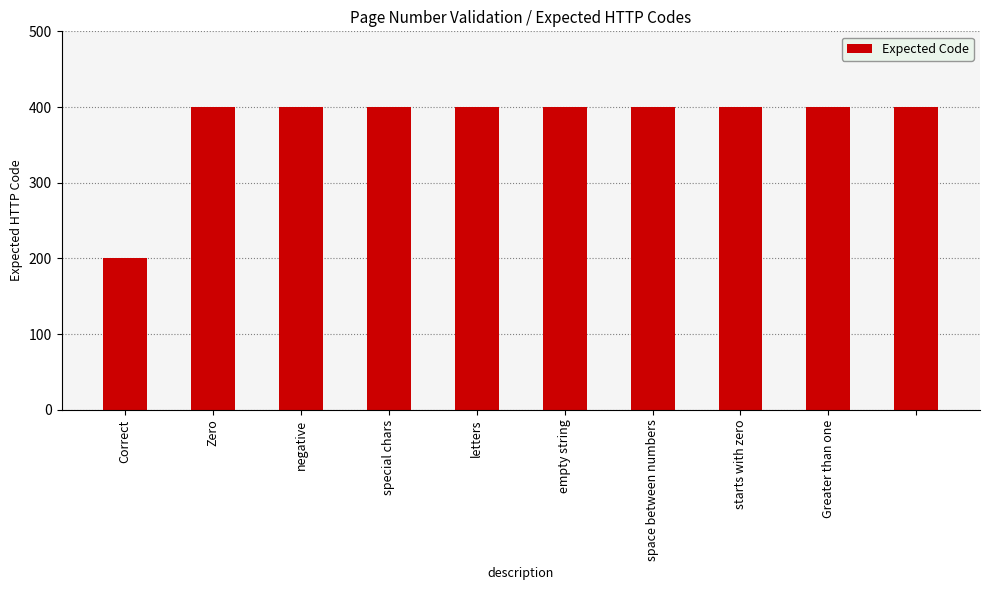

What is the value of the 1st bar from the left?

200